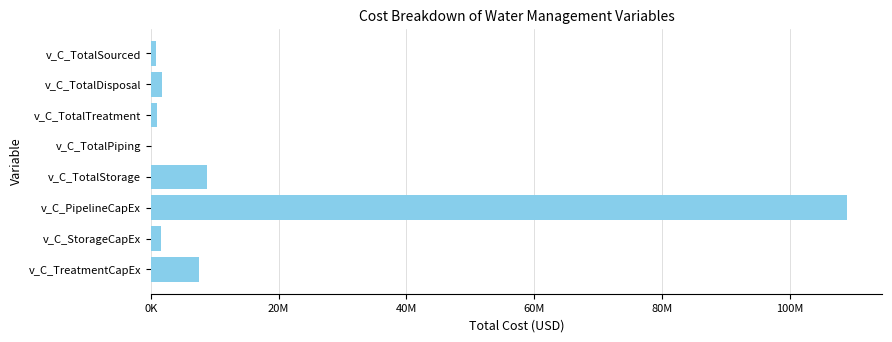

At which label is the value closest to 54494070?

v_C_TotalStorage